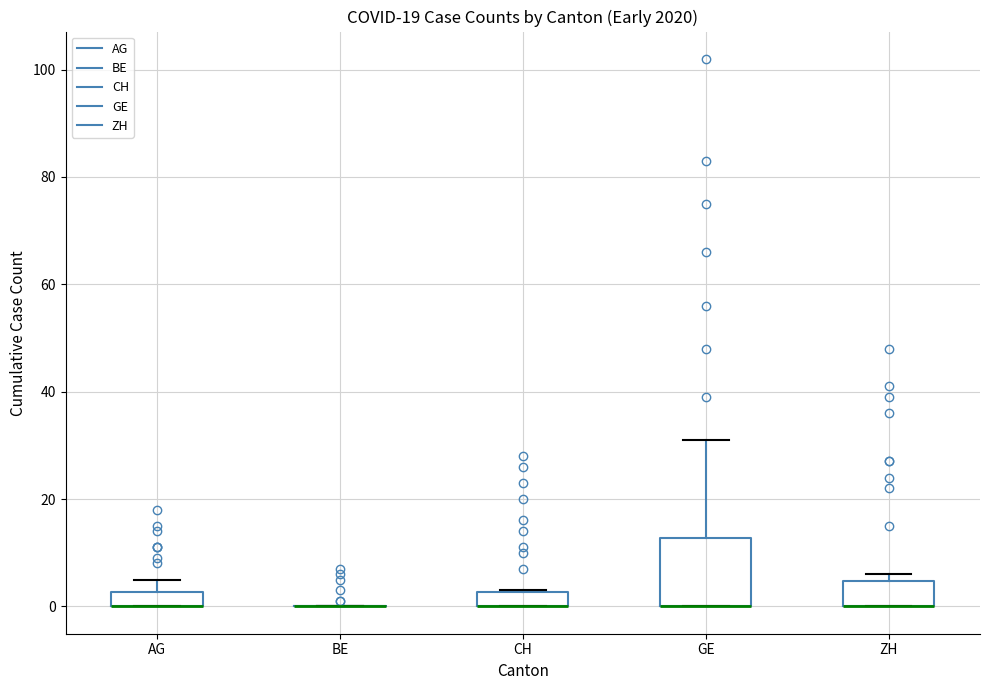

Comparing the boxes themselves (not the whiskers), which one is the tallest?

GE